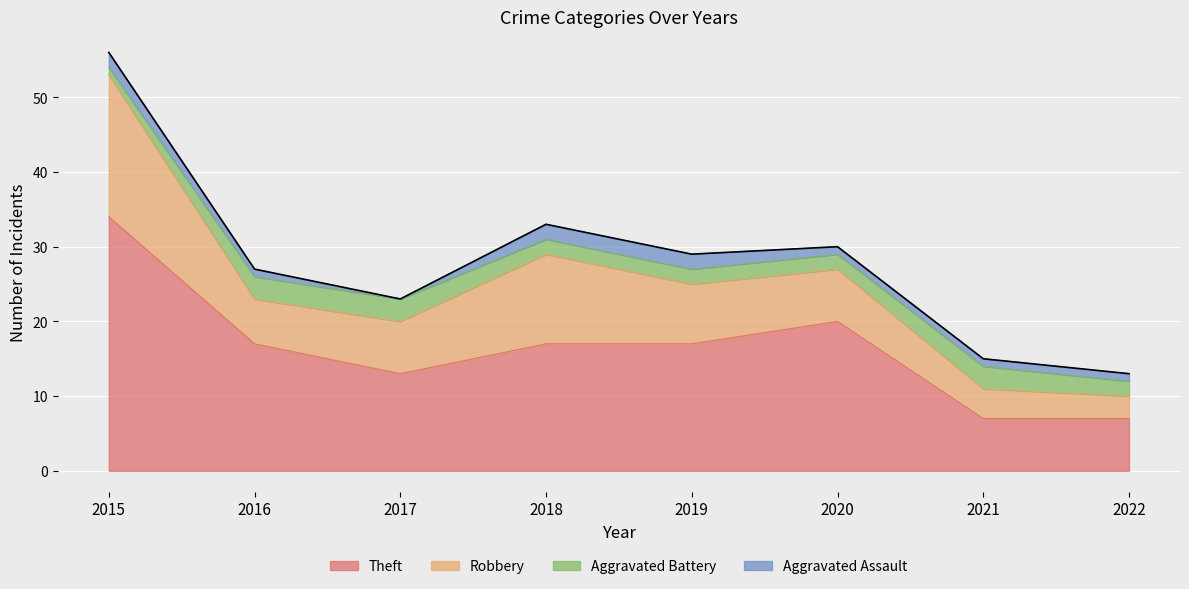

At which category is the sum across all series the highest?

2015